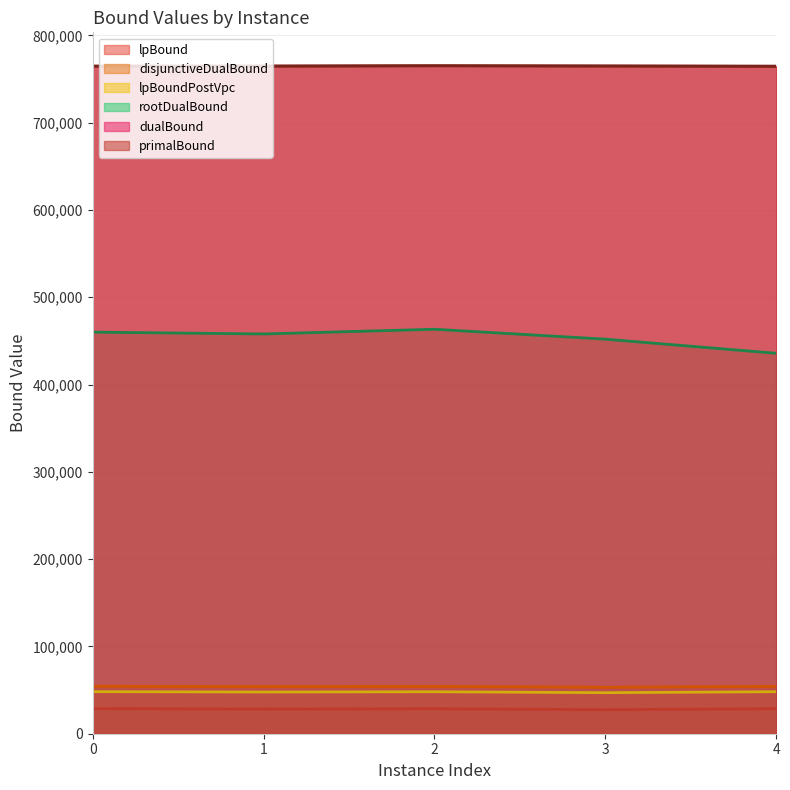

What is the sum of the dualBound values at 4 and 3?

1529468.7